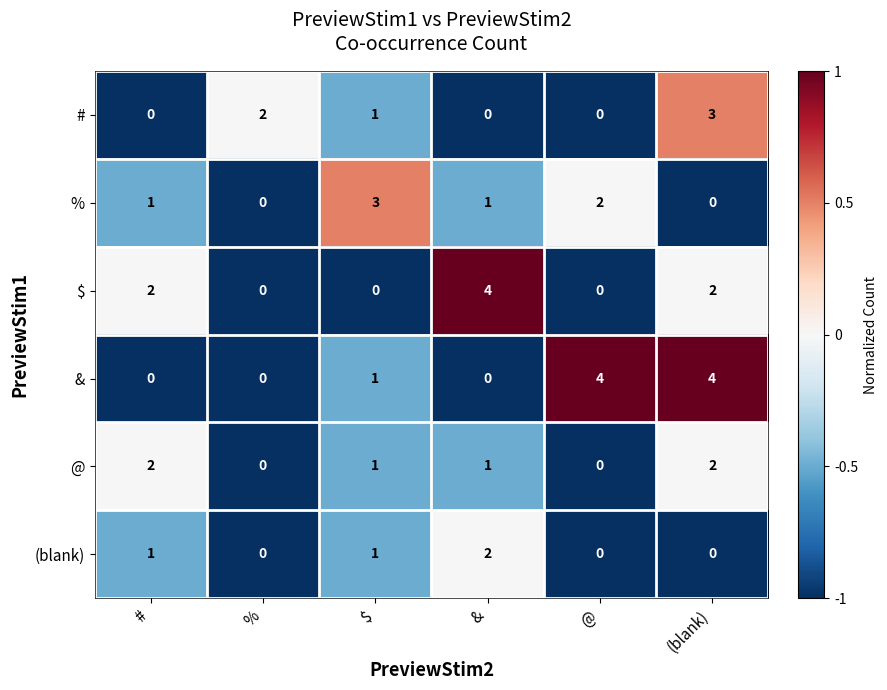

Count the (blank) values in the range 0 to 1.

5